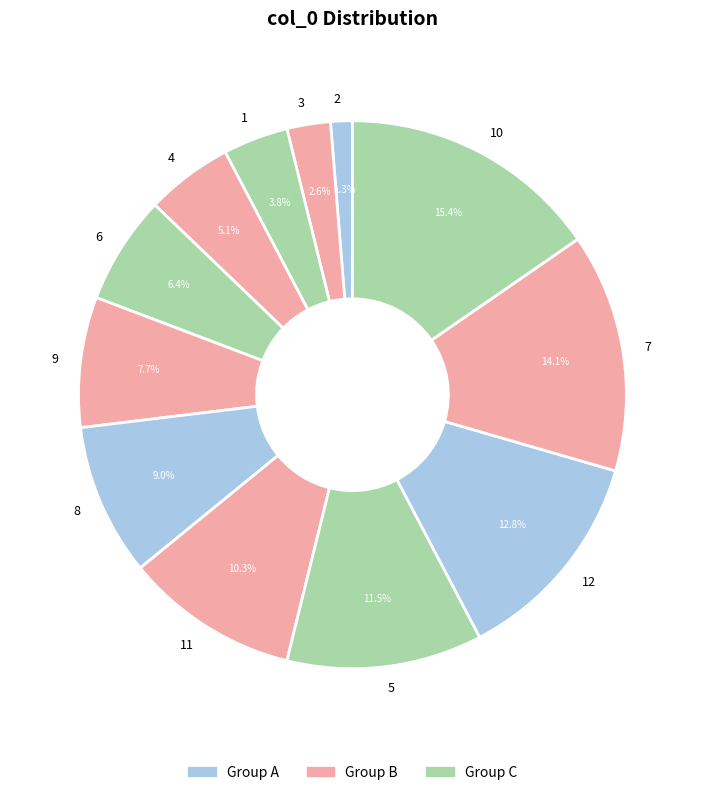

What portion of the pie excludes 4?

94.9%